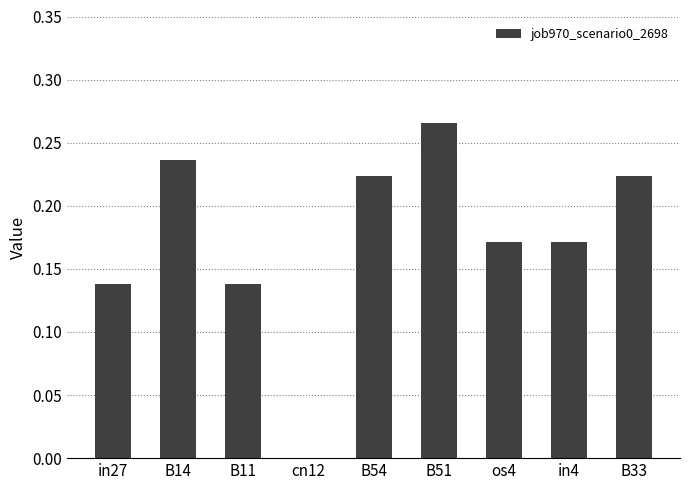

Between in27 and B33, which is larger?

B33